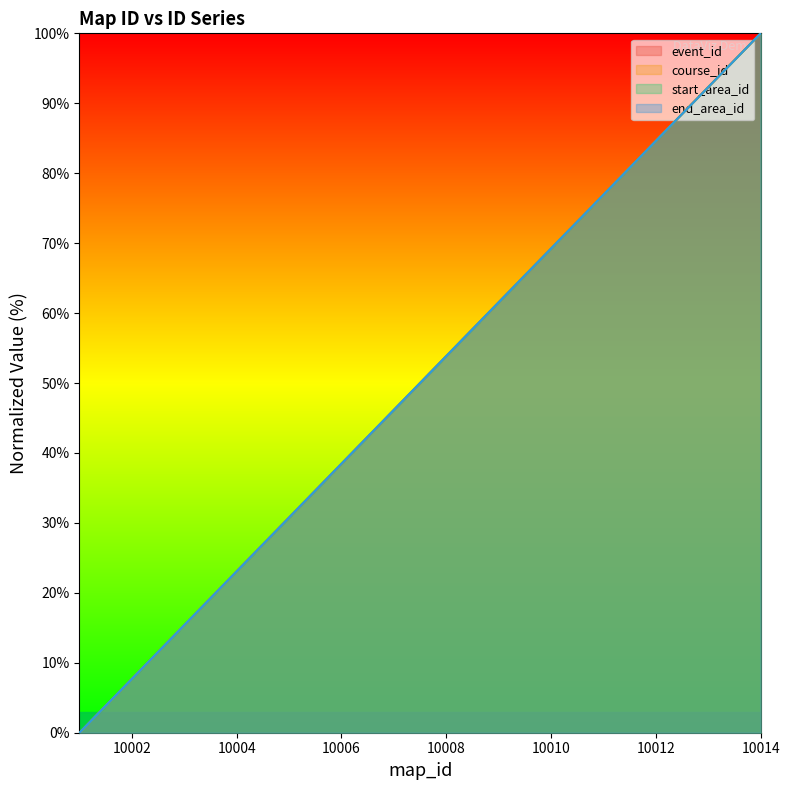

True or false: end_area_id has a value of 53.8 at 10008.

True